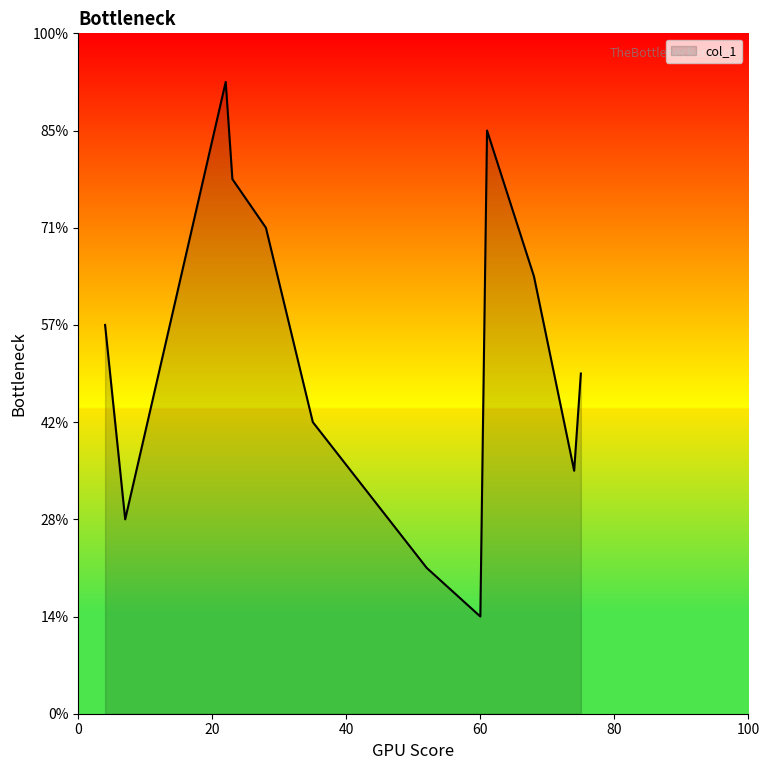

Which category has the lowest value across all series?

60